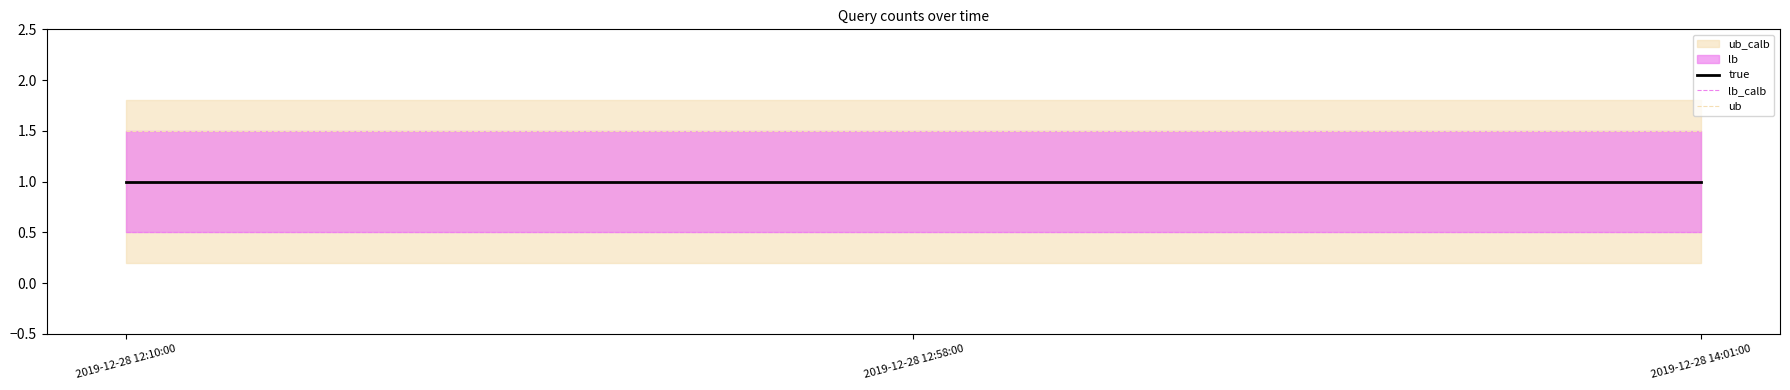

Between 2019-12-28 14:01:00 and 2019-12-28 12:58:00, which is larger?

2019-12-28 14:01:00